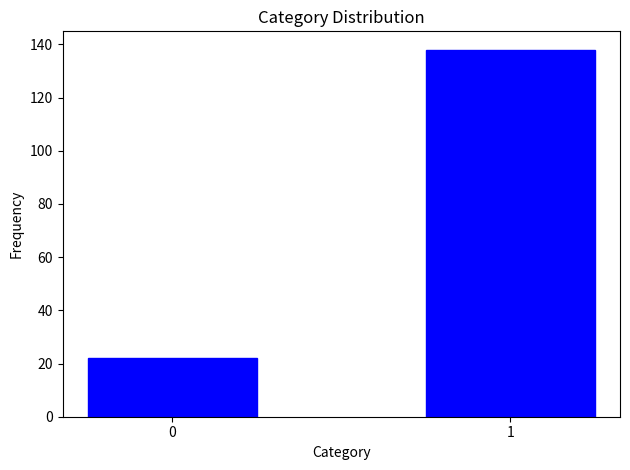

Reading left to right, transcribe all the data shown in this chart.

22	138